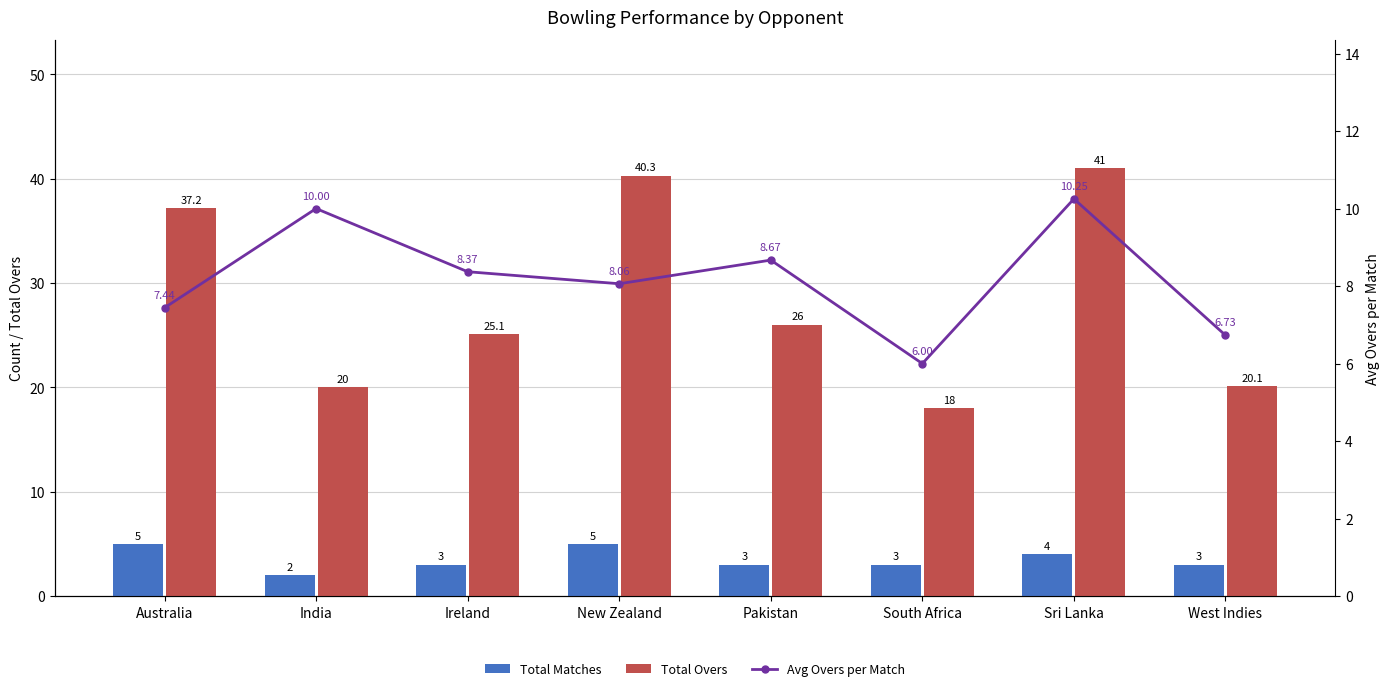

At which label is Total Matches closest to 3?

Ireland